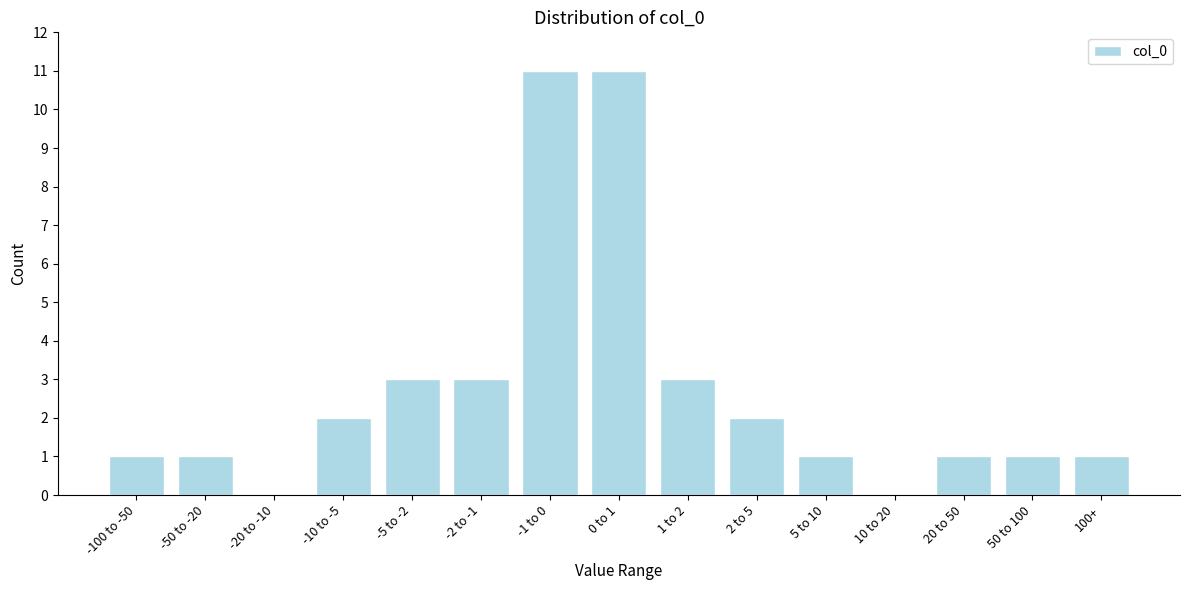

Reading left to right, what are all the values shown in this chart?

-100 to -50=1	-50 to -20=1	-20 to -10=0	-10 to -5=2	-5 to -2=3	-2 to -1=3	-1 to 0=11	0 to 1=11	1 to 2=3	2 to 5=2	5 to 10=1	10 to 20=0	20 to 50=1	50 to 100=1	100+=1